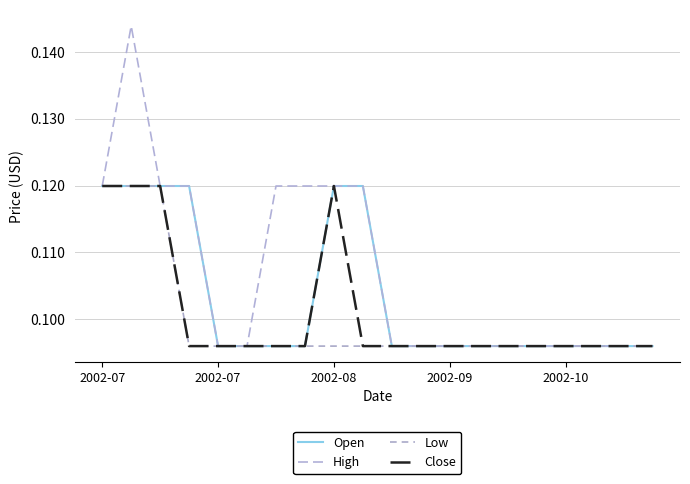

What is the maximum value shown in the chart?

0.1